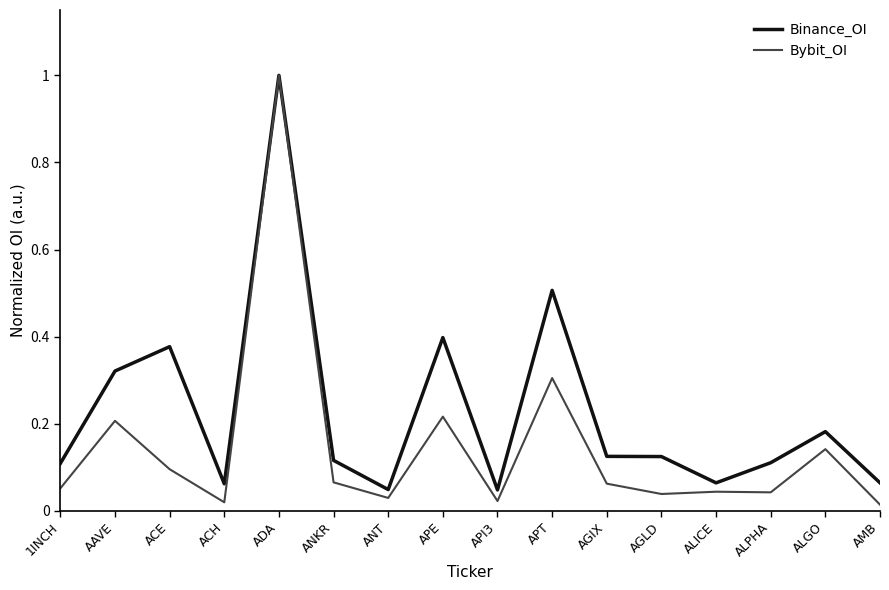

What position from the right is ALPHA?

3